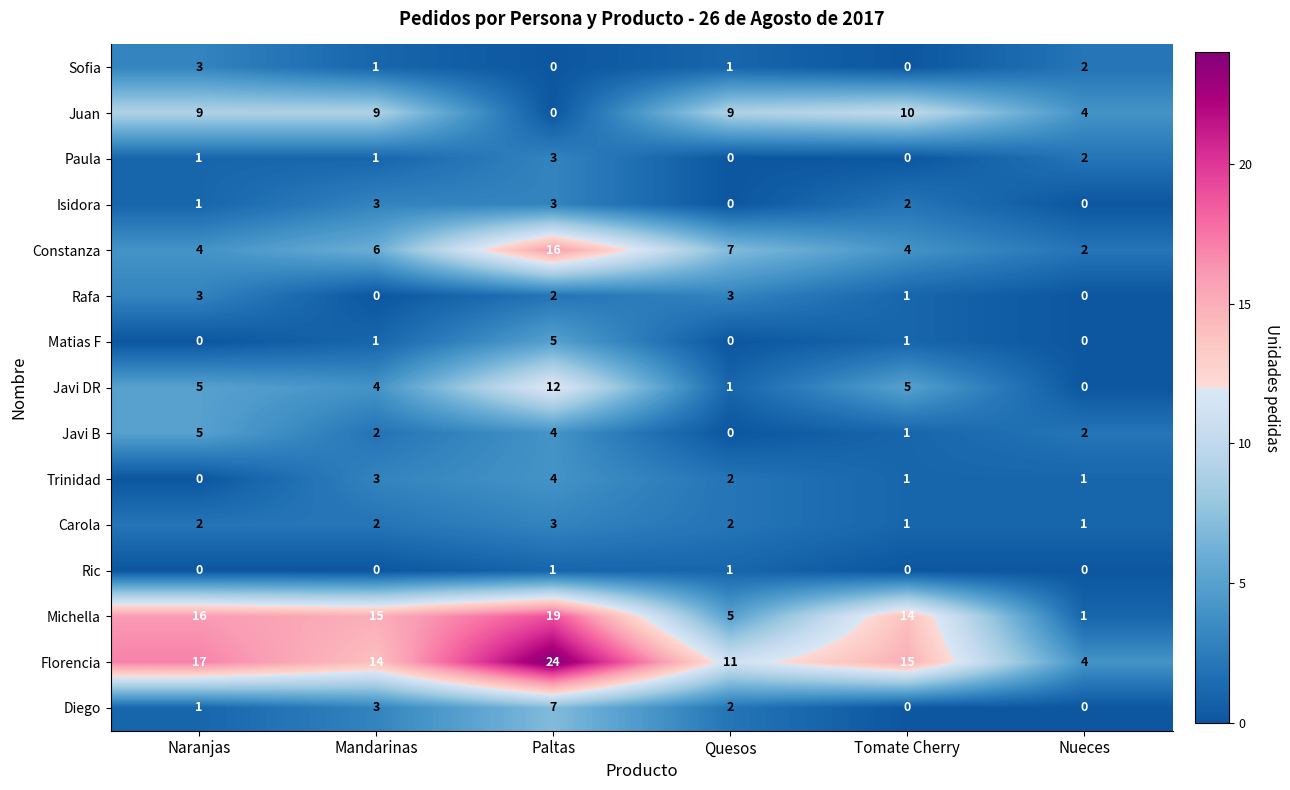

What is the sum of all Trinidad values?

11